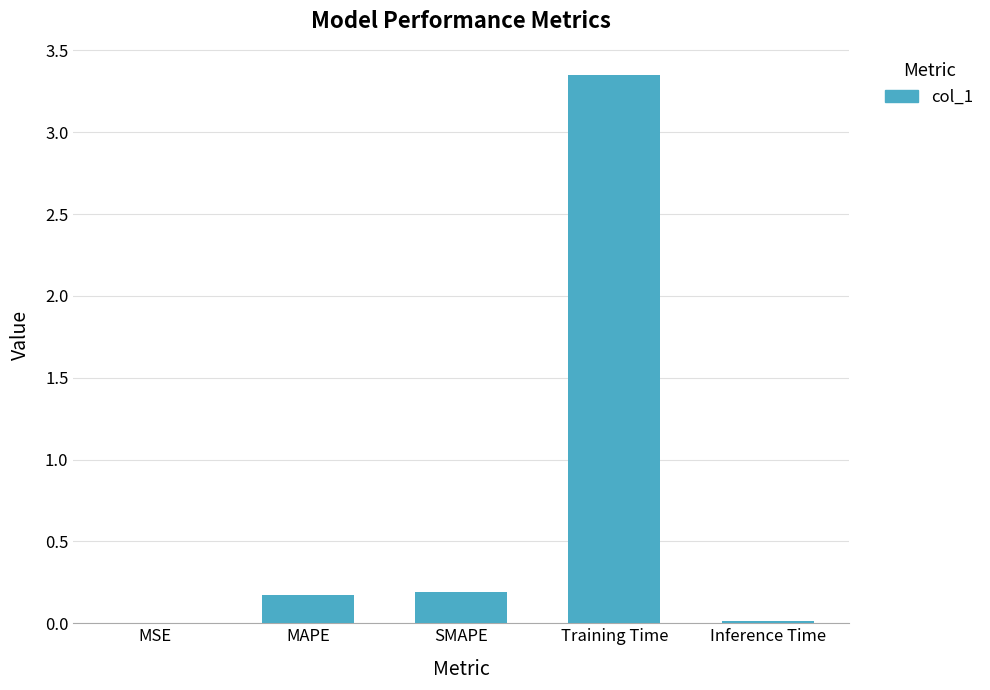

Are the bars grouped side by side (vs. stacked)?

No